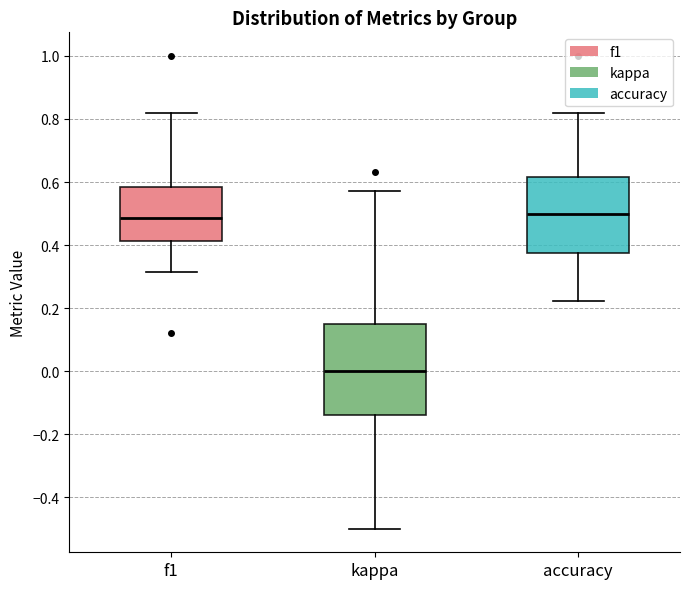

Reading left to right, read every box against the y-axis: the position of its median line, the range the box covers, and the ends of its whiskers. The values are not printed on the chart, so give them approximately, as read against the axis.

f1: median 0.48, box 0.42 to 0.58, whiskers 0.32 to 0.82
kappa: median 0.00, box -0.14 to 0.16, whiskers -0.50 to 0.58
accuracy: median 0.50, box 0.38 to 0.62, whiskers 0.22 to 0.82